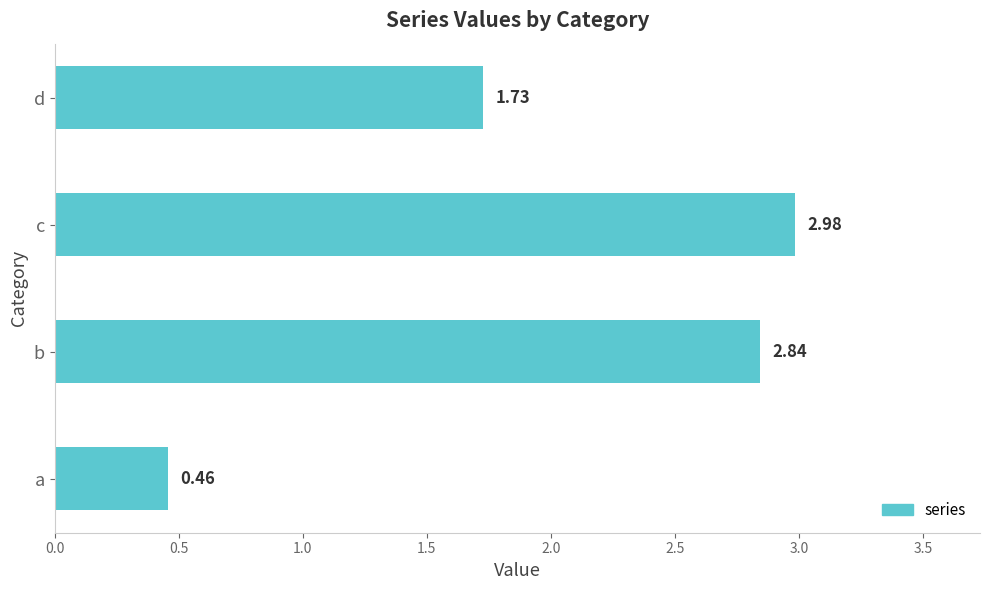

Approximately how many times larger is the value at c compared to b?

1.0